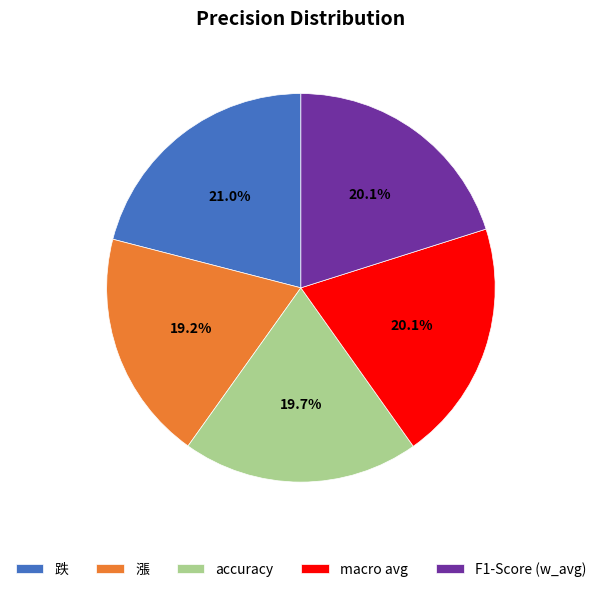

Does accuracy represent more than half of the total?

No